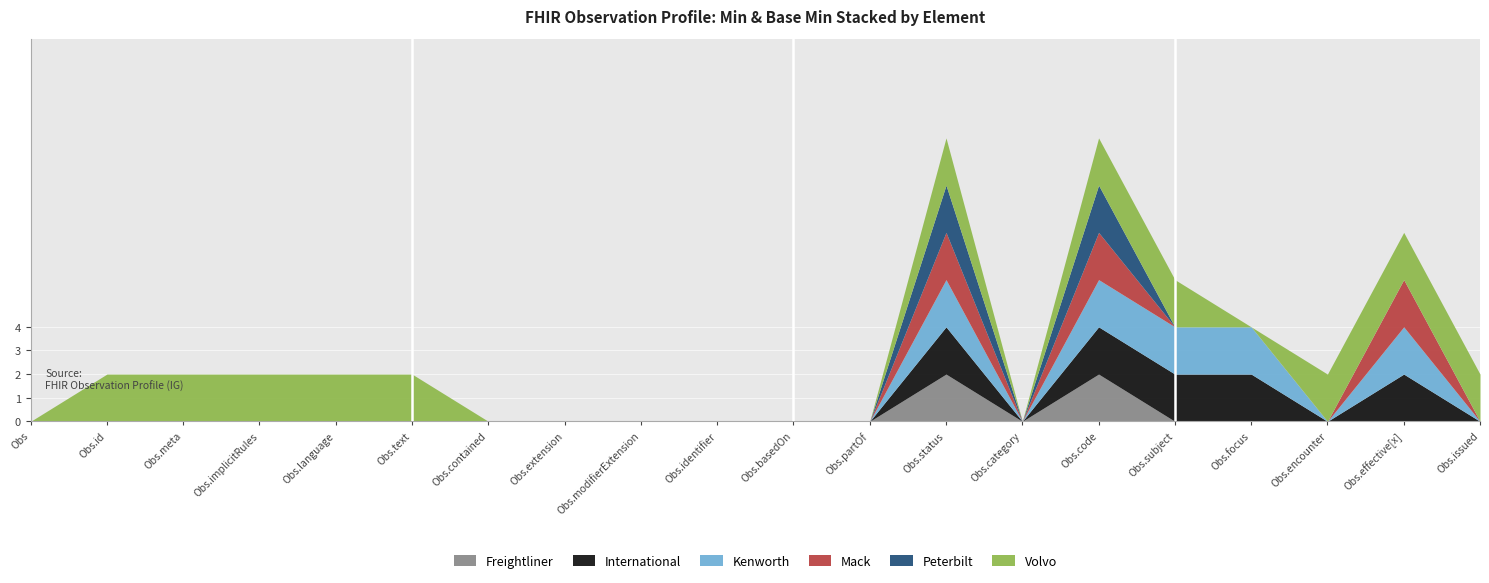

True or false: Kenworth and International cross at least once.

False